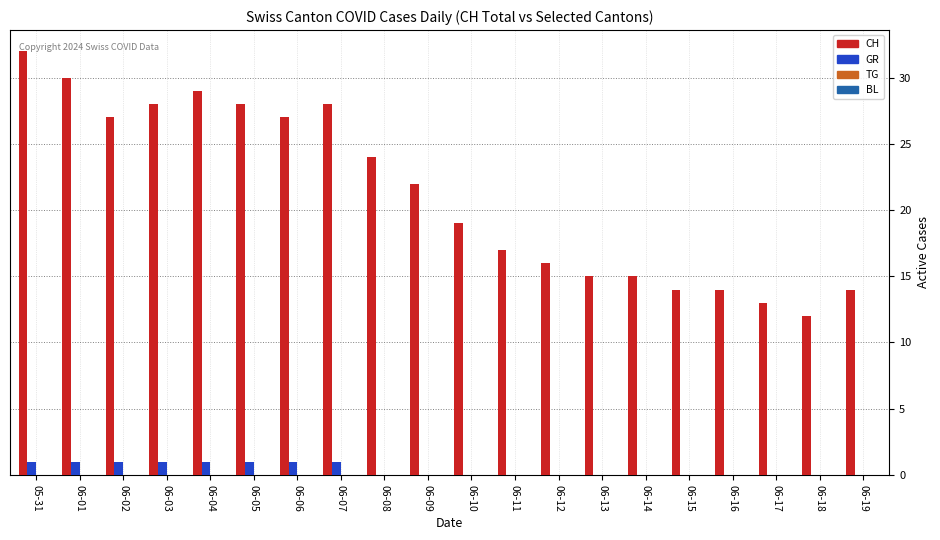

The CH series shows 10 at 06-01. True or false?

False